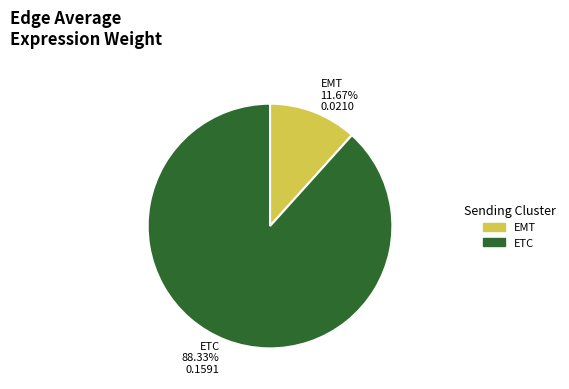

How many slices are in this pie chart?

2